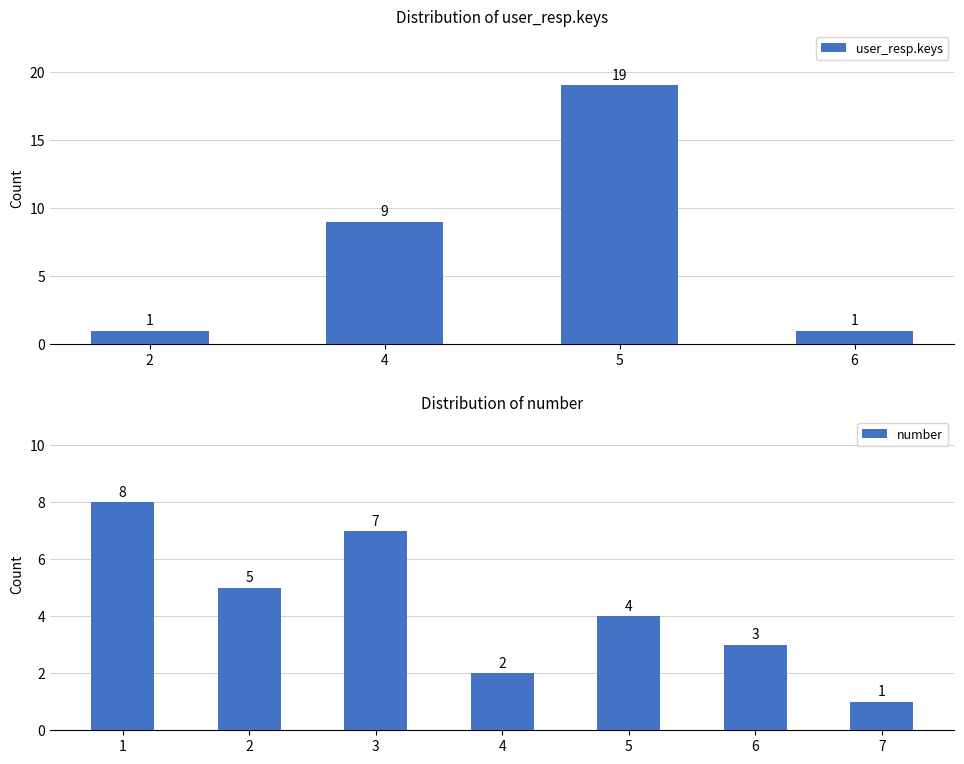

The user_resp.keys series shows 1 at 2. True or false?

True